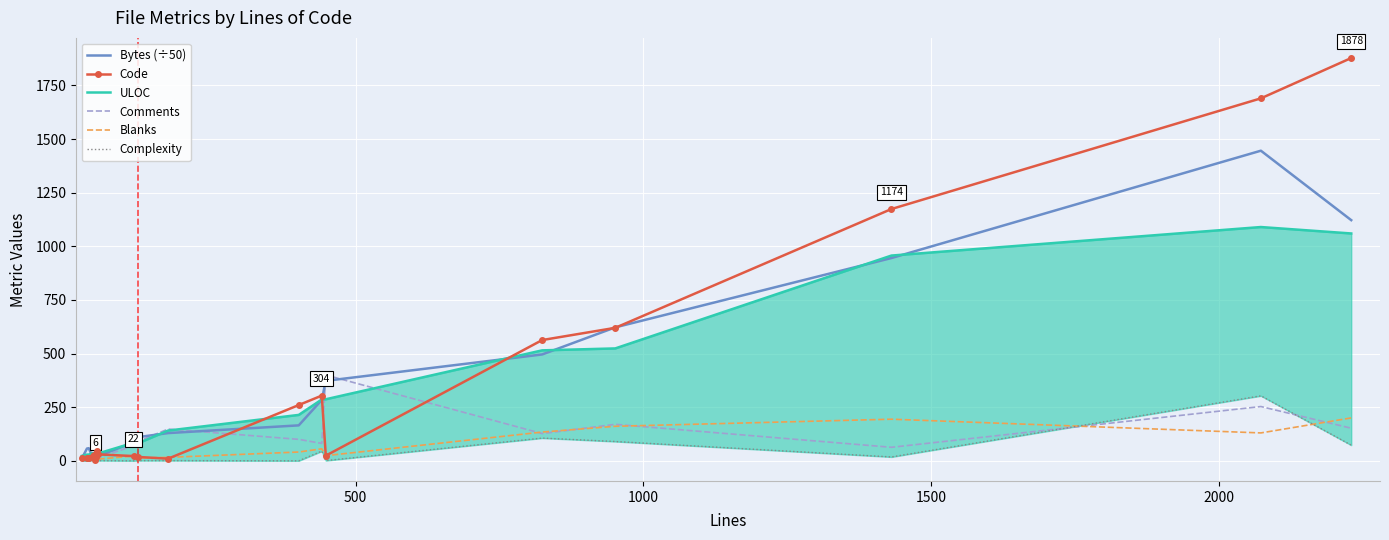

True or false: Code and Complexity cross at least once.

False